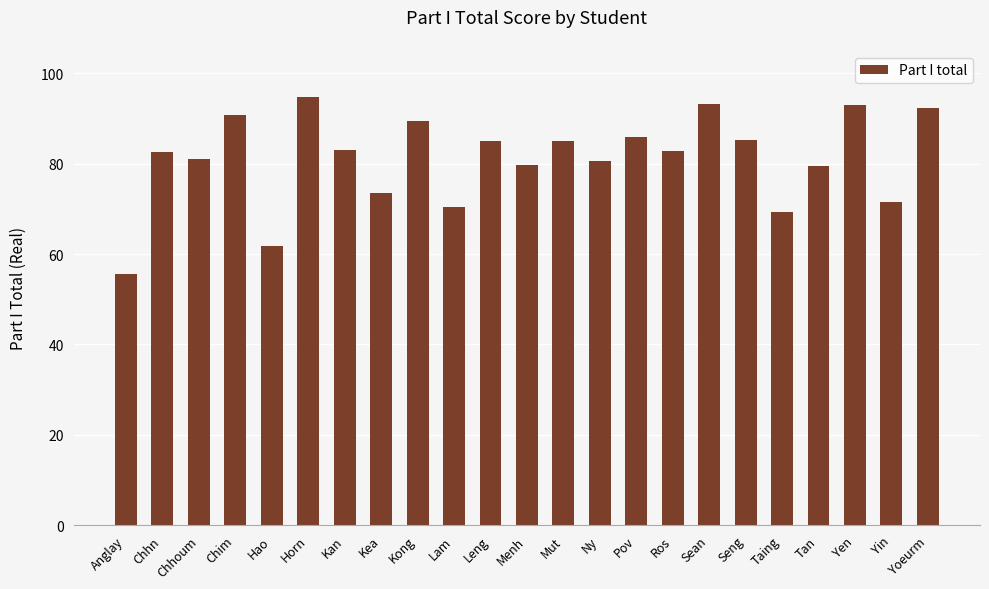

What position from the left is Chhn?

2